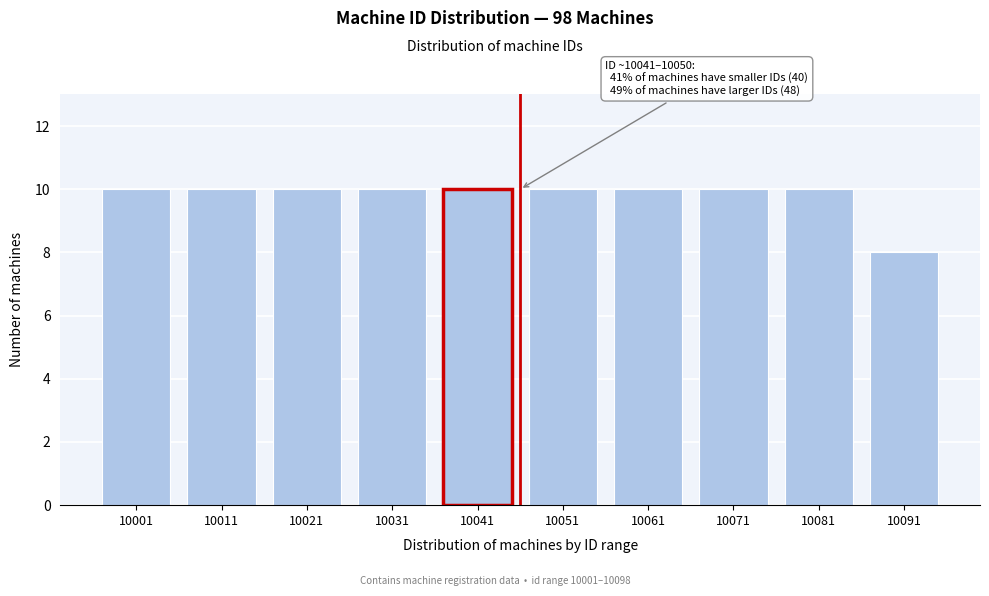

Reading right to left, list all the values displayed in this chart.

8	10	10	10	10	10	10	10	10	10